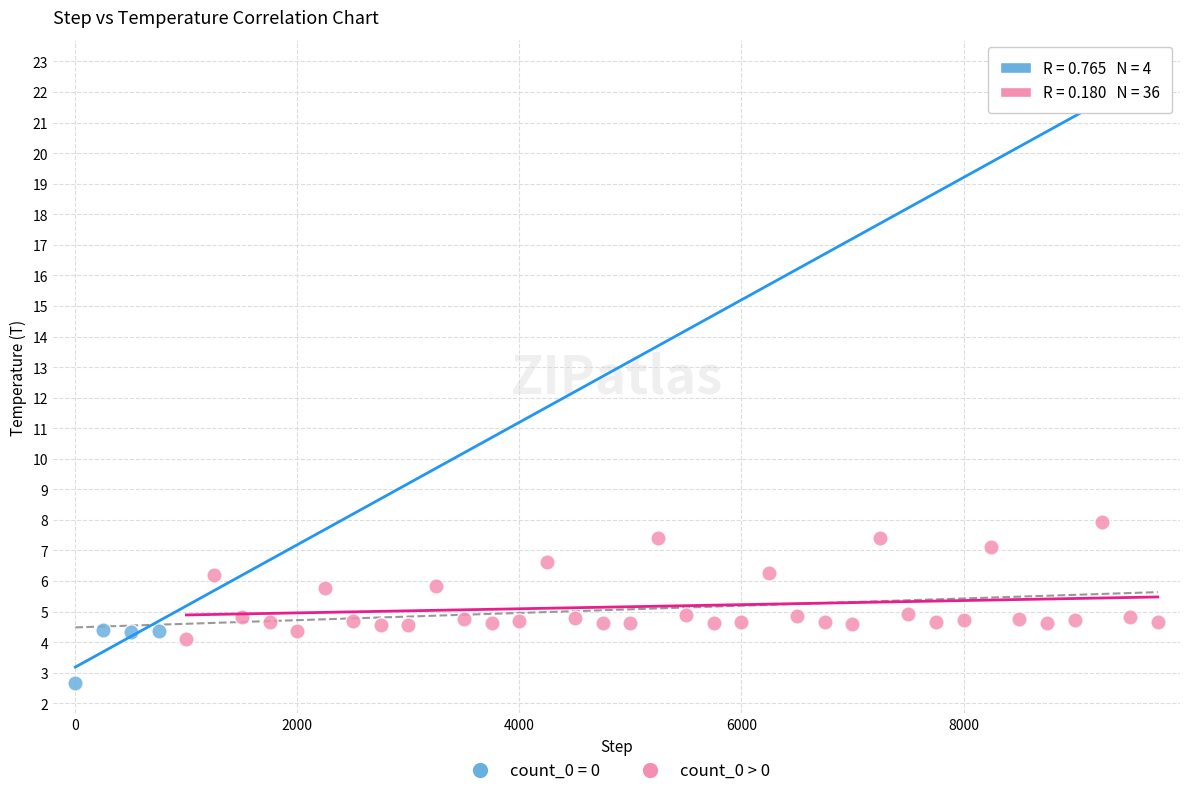

Which series reaches the minimum Y coordinate?

count_0 = 0